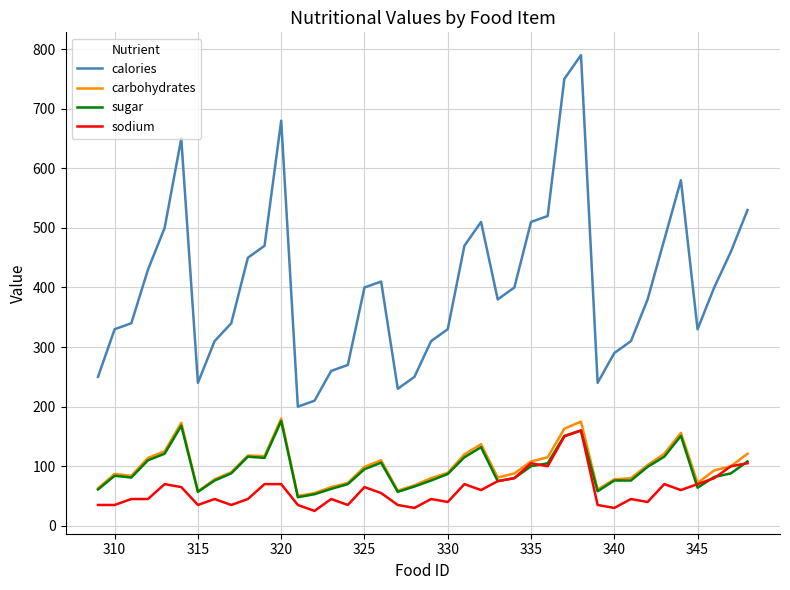

Which series has the widest spread of values?

calories